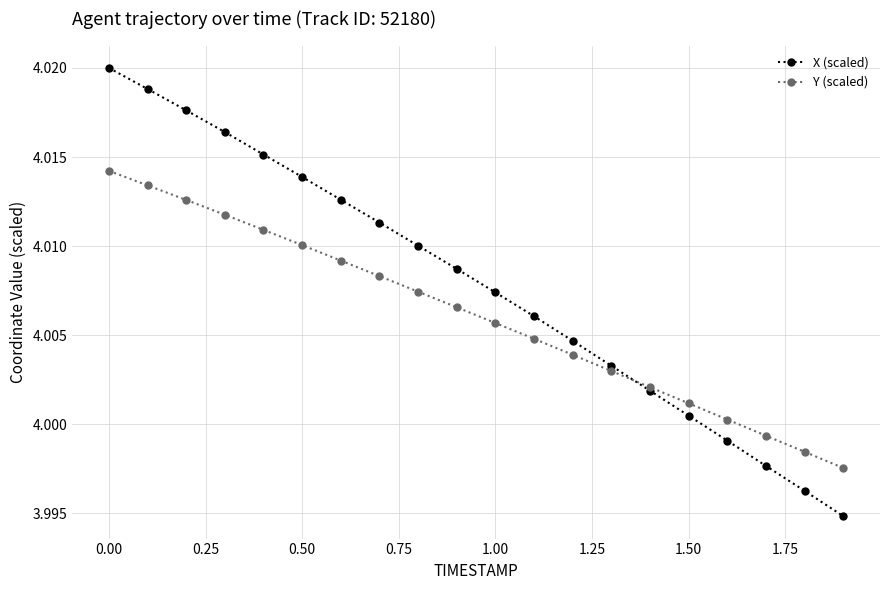

List the series in order of their peak value, lowest first.

Y (scaled), X (scaled)